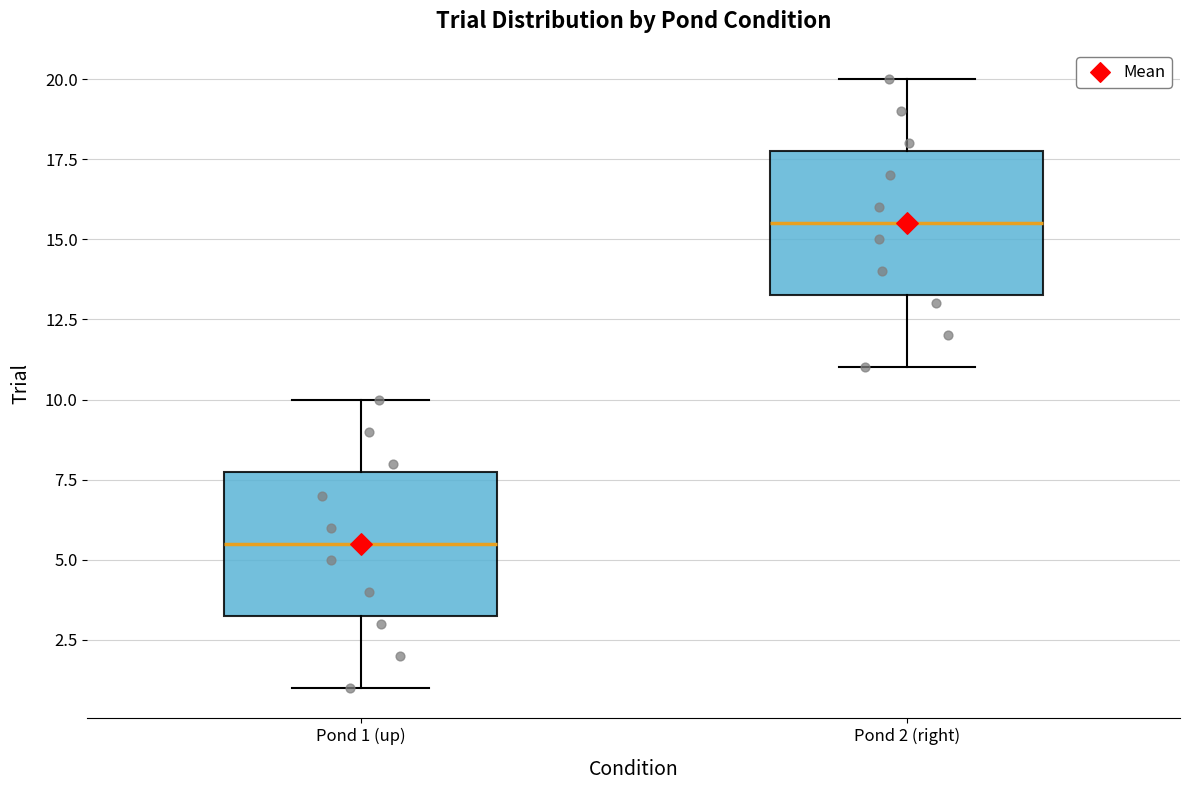

Which box has the highest median line?

Pond 2 (right)